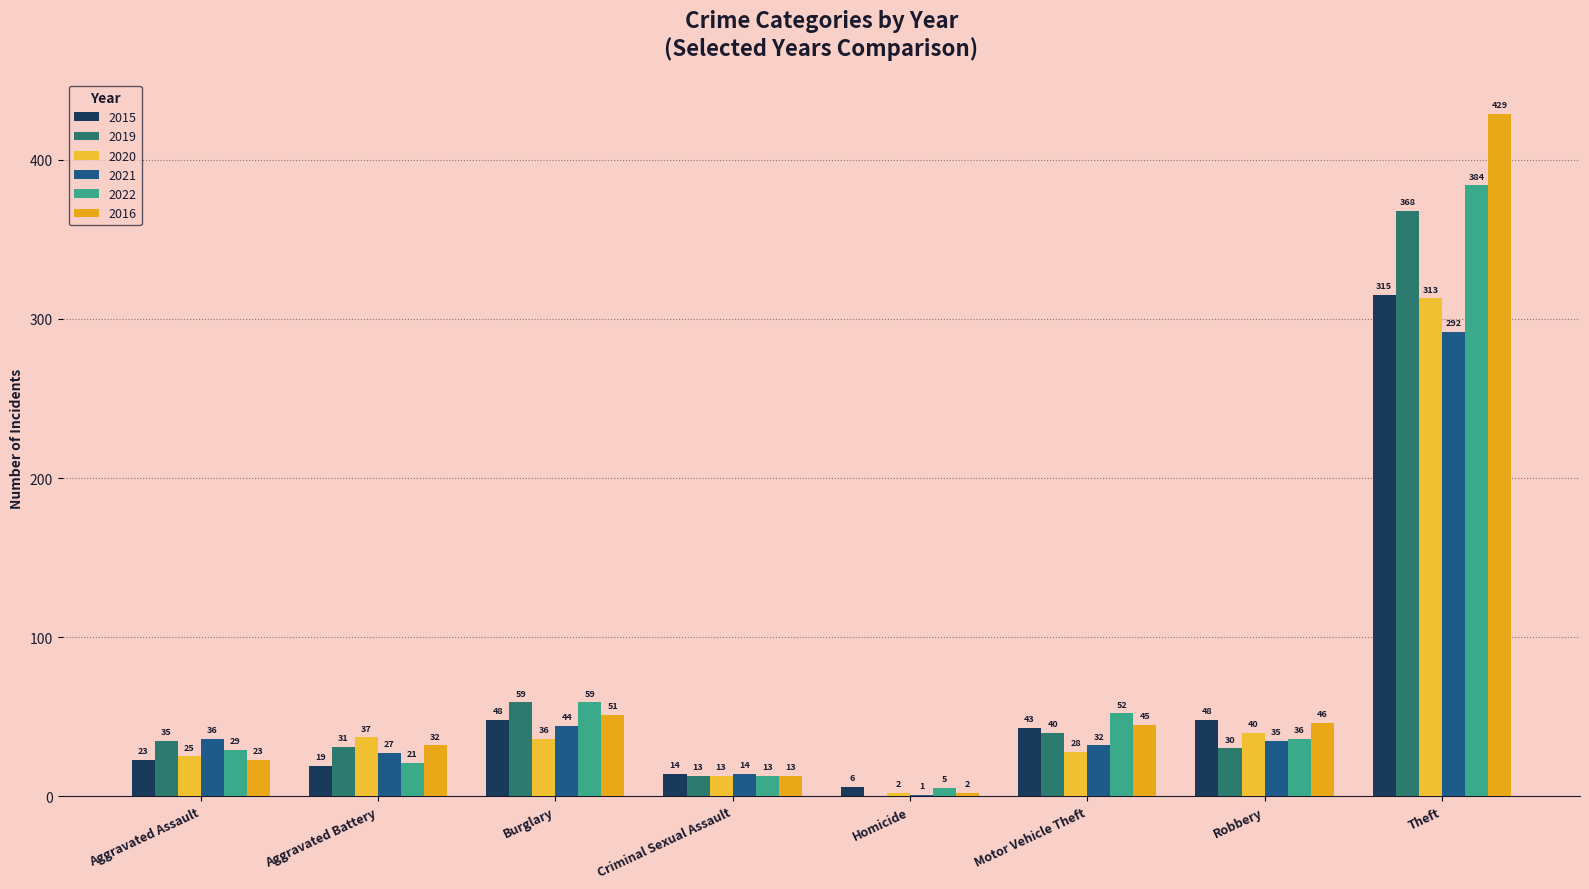

Reading right to left, what are all the values shown in this chart?

2015: 315	48	43	6	14	48	19	23
2019: 368	30	40	0	13	59	31	35
2020: 313	40	28	2	13	36	37	25
2021: 292	35	32	1	14	44	27	36
2022: 384	36	52	5	13	59	21	29
2016: 429	46	45	2	13	51	32	23